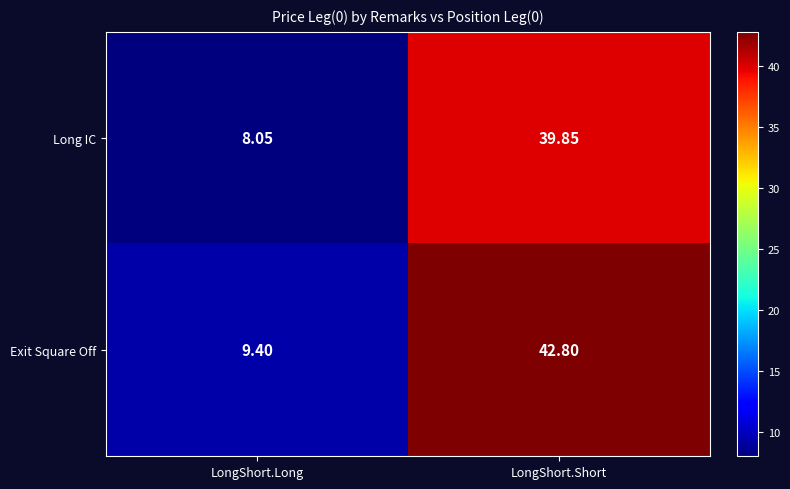

At how many categories does at least one series exceed 35?

1